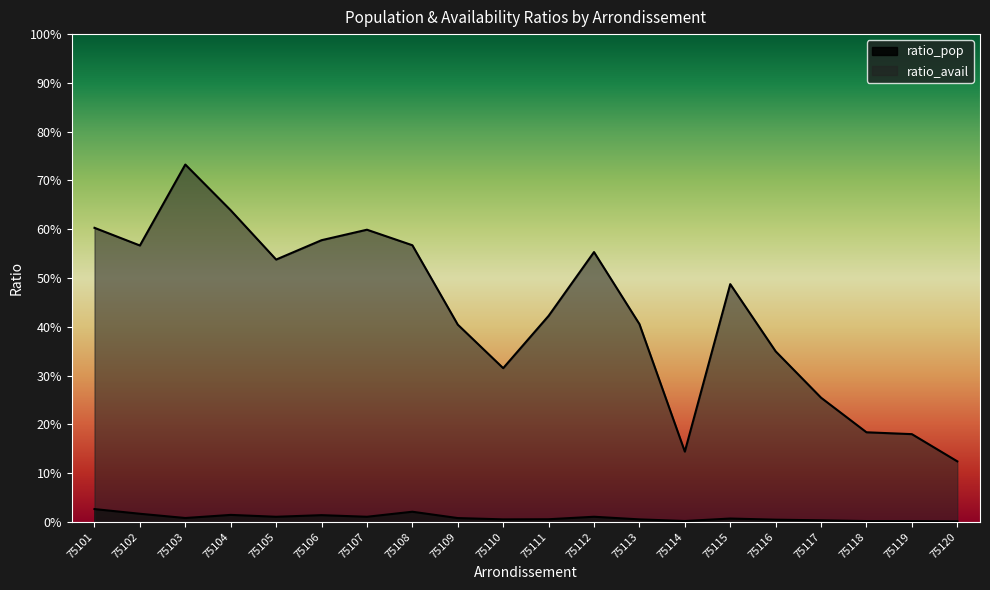

True or false: ratio_pop and ratio_avail intersect in this chart.

False